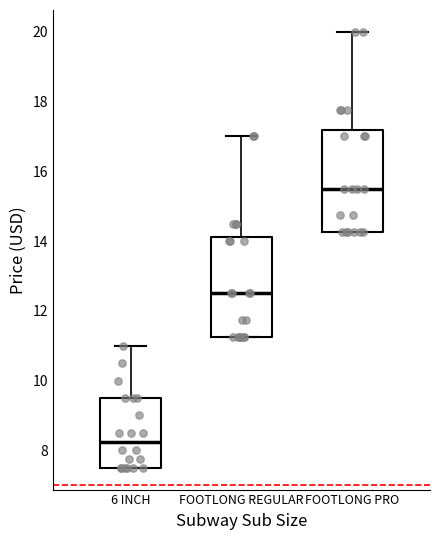

Which box's median line is the highest?

FOOTLONG PRO